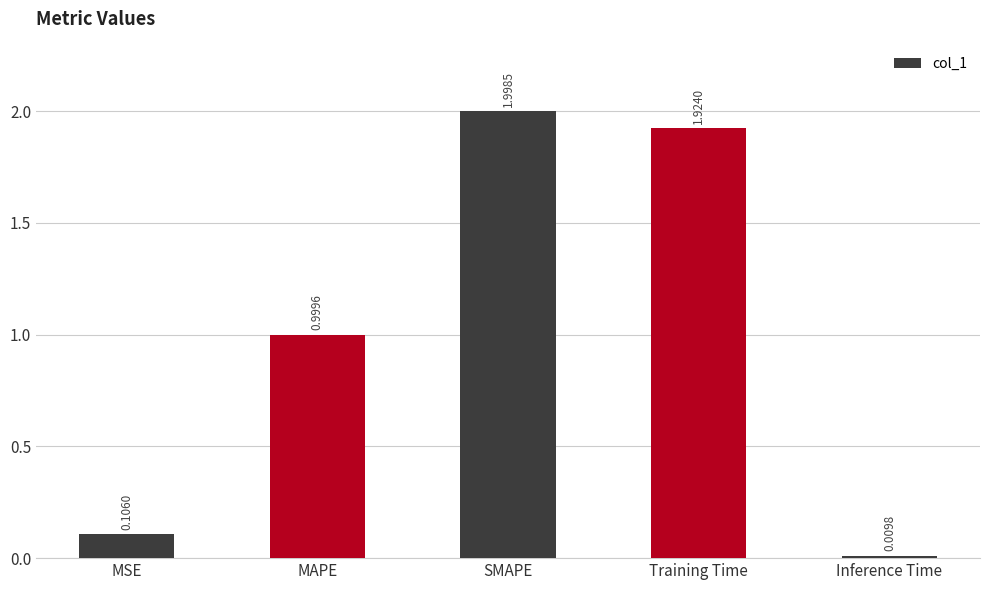

Is it true that the value at SMAPE is 0.9?

False